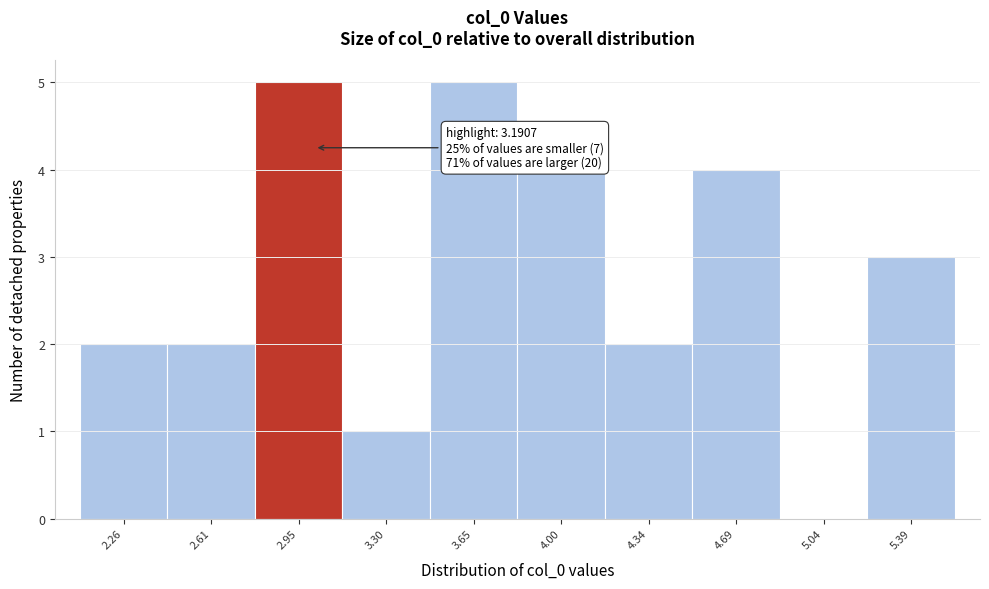

Reading left to right, list all the values displayed in this chart.

2.26=2	2.61=2	2.95=5	3.30=1	3.65=5	4.00=4	4.34=2	4.69=4	5.04=0	5.39=3